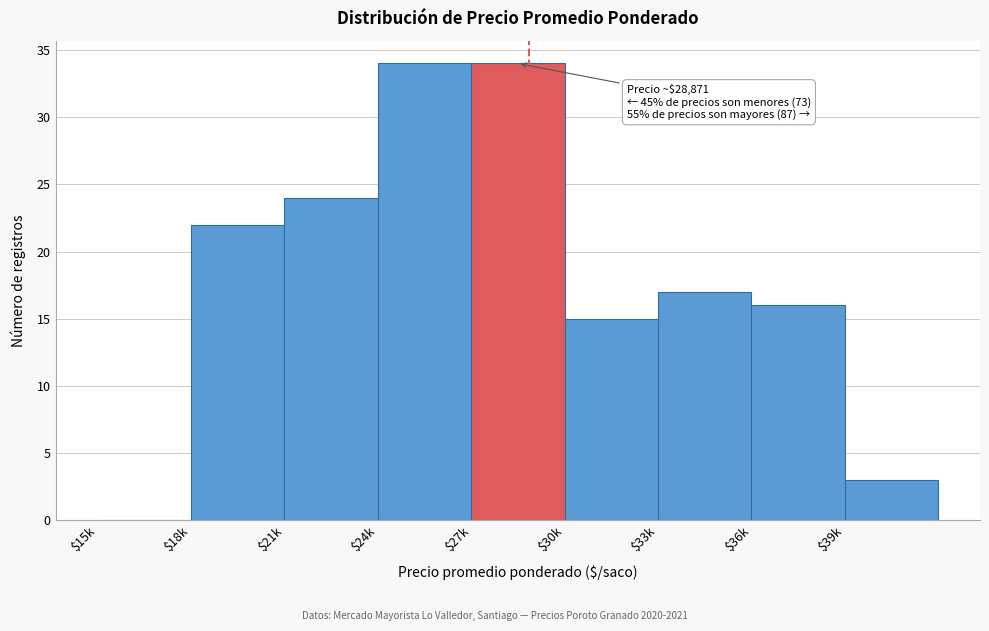

Is it true that the value at $24k is 34?

True